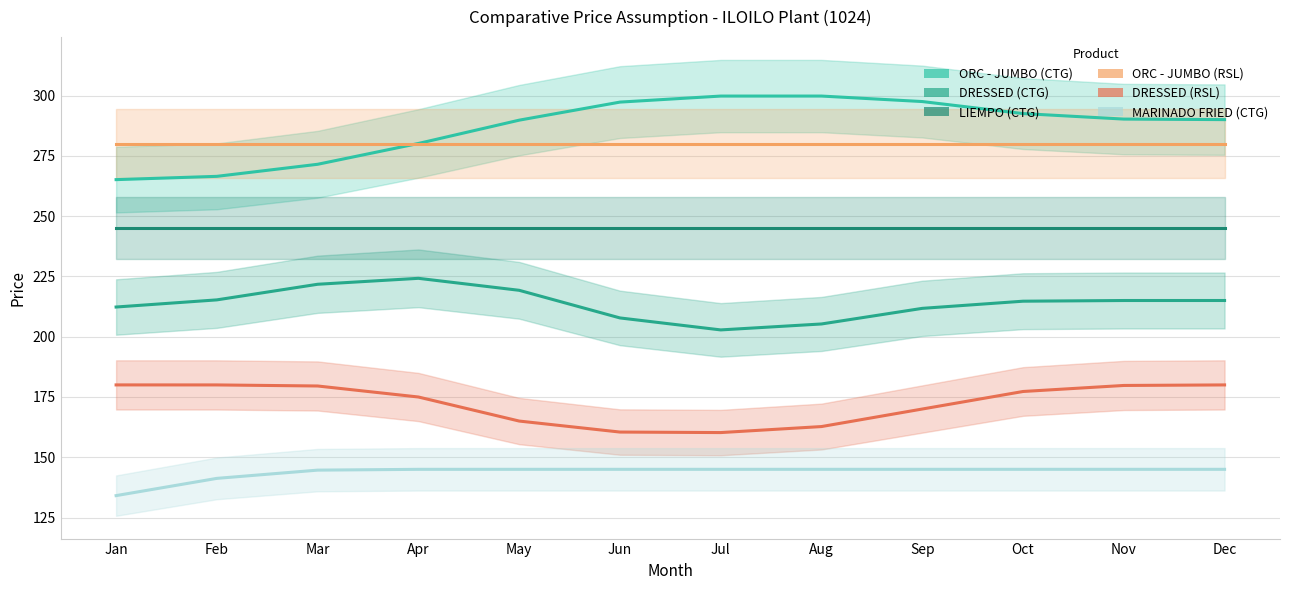

True or false: ORC - JUMBO (RSL) and MARINADO FRIED (CTG) intersect in this chart.

False